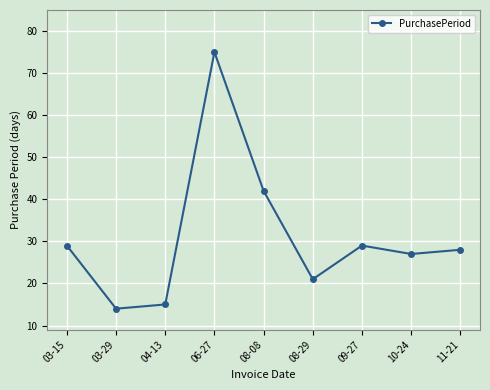

What is the change in value from 04-13 to 09-27?

+14